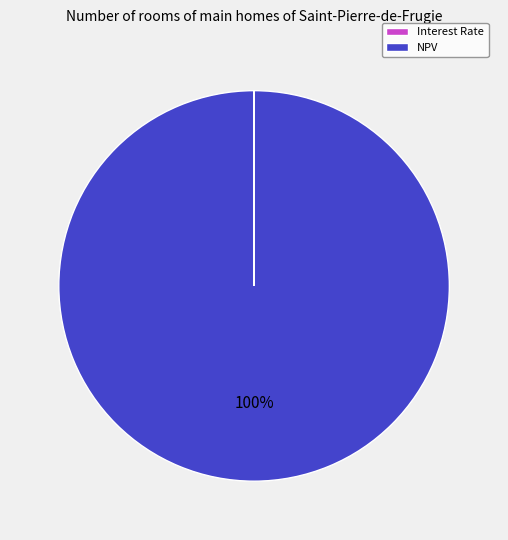

To the nearest percent, what portion does NPV represent?

100%